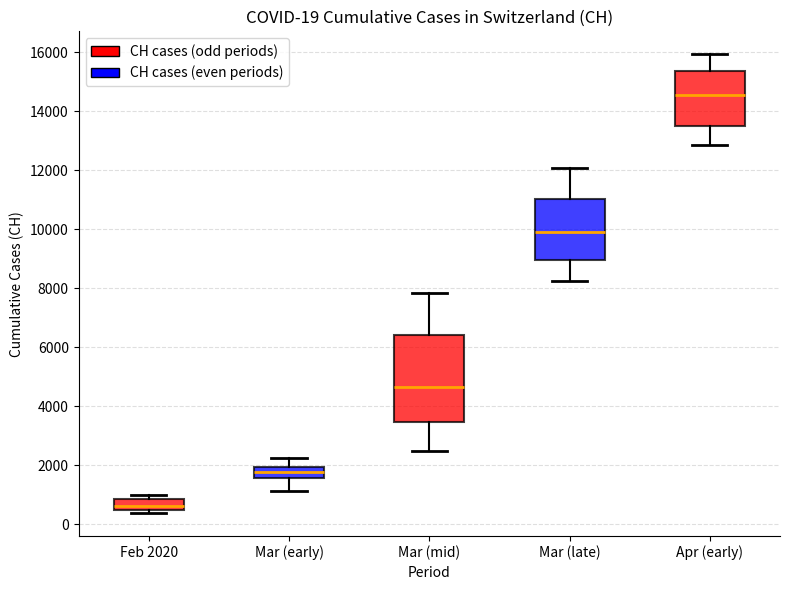

Which box is the tallest, from its lower edge to its upper edge?

Mar (mid)